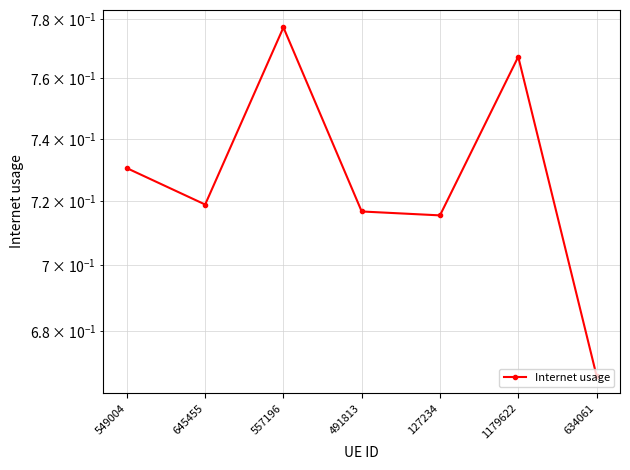

What is the label of the 4th point from the right?

491813